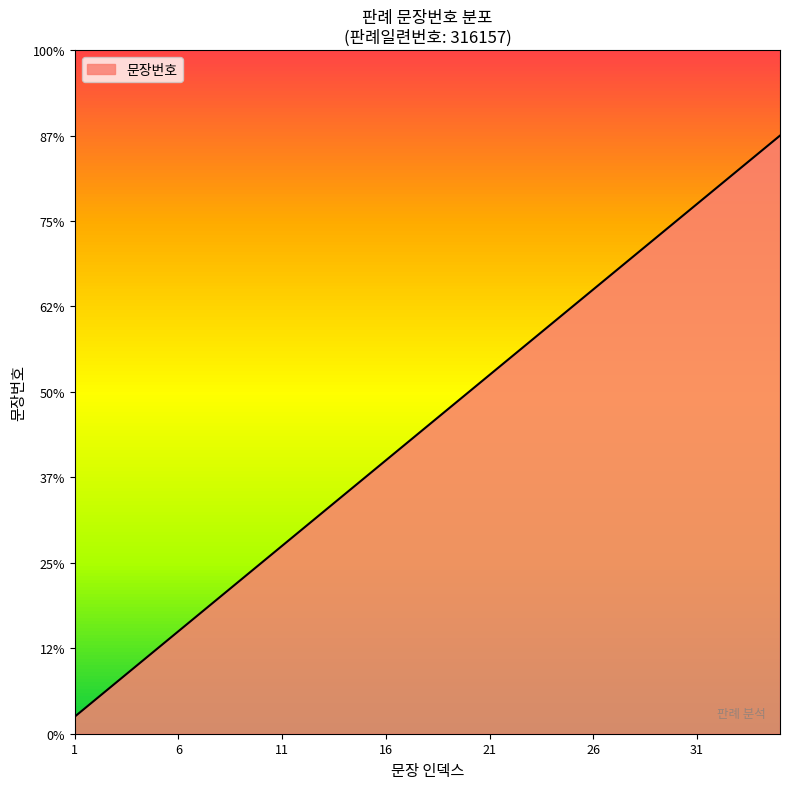

Reading right to left, extract all data points from this chart.

35=35	34=34	33=33	32=32	31=31	30=30	29=29	28=28	27=27	26=26	25=25	24=24	23=23	22=22	21=21	20=20	19=19	18=18	17=17	16=16	15=15	14=14	13=13	12=12	11=11	10=10	9=9	8=8	7=7	6=6	5=5	4=4	3=3	2=2	1=1